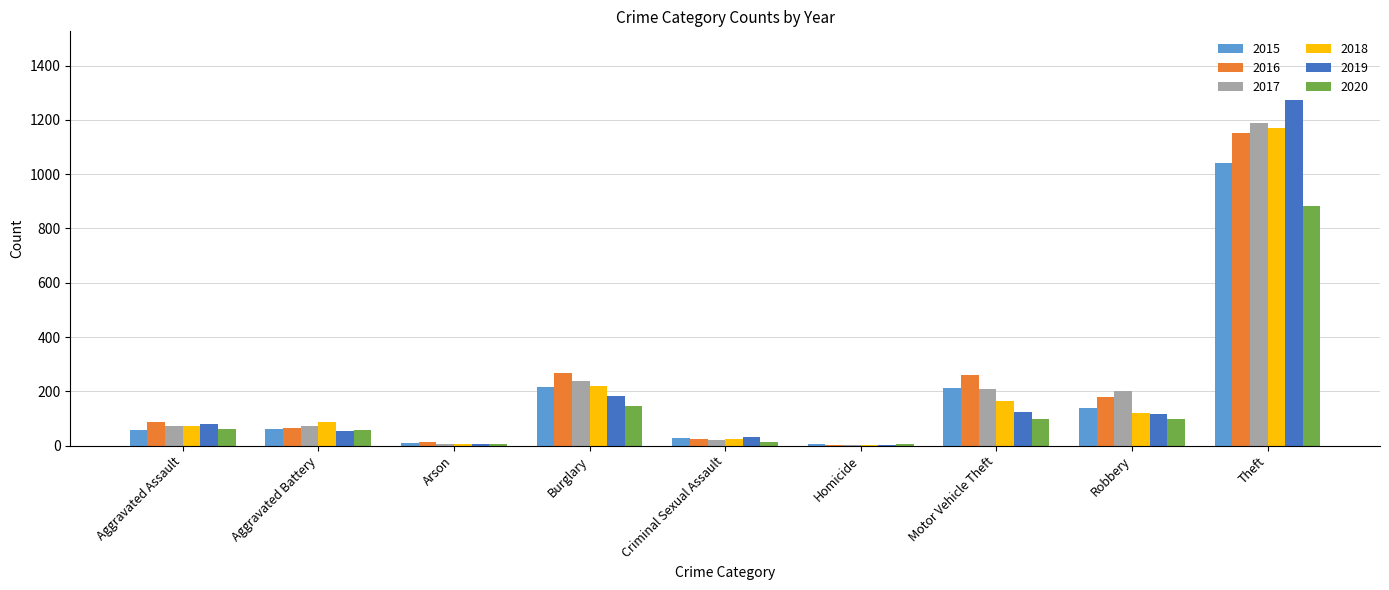

Between Burglary and Robbery, which series saw the biggest shift?

2018